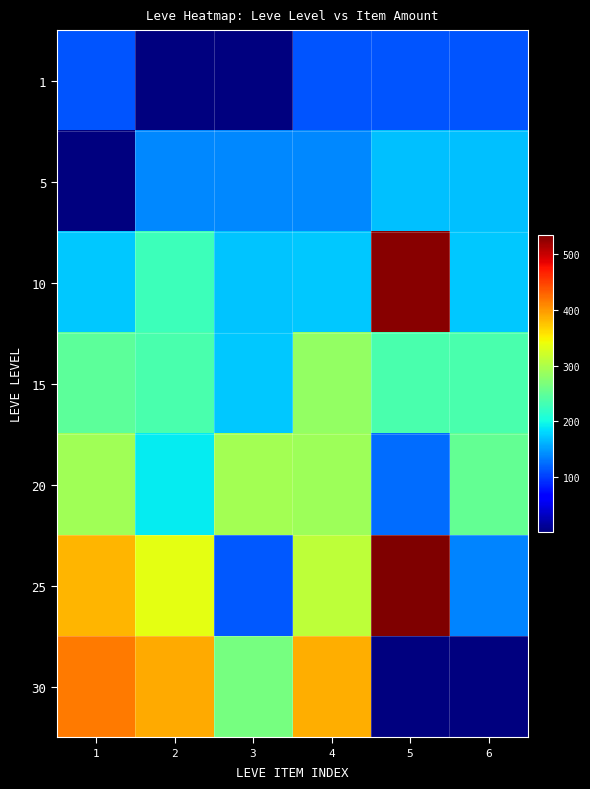

Which series changed the most between 1 and 5?

30